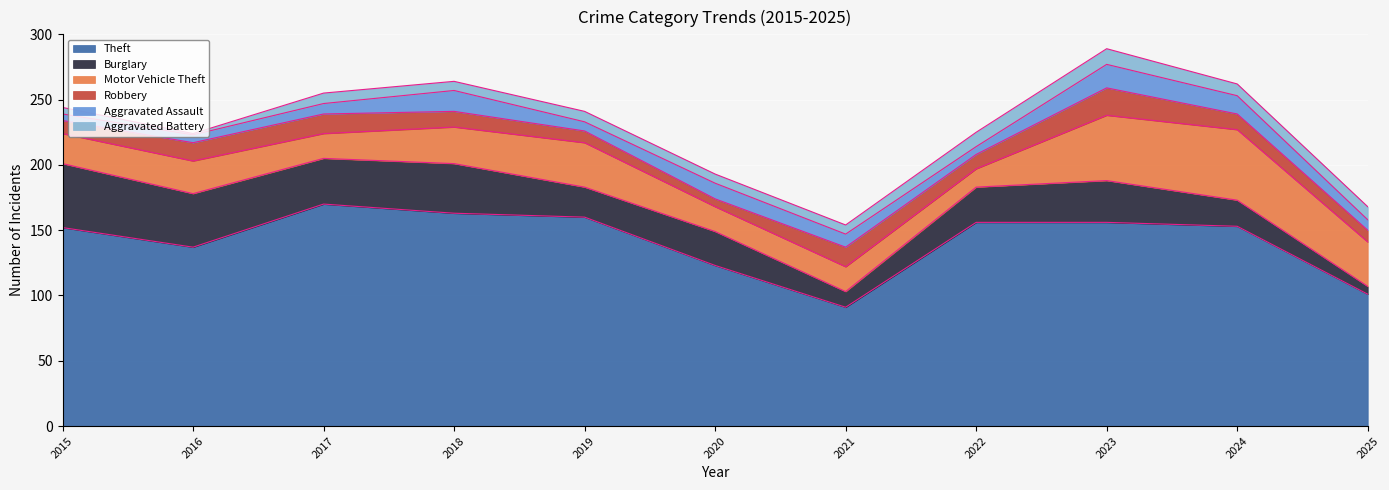

What is the average value of the Burglary series?

28